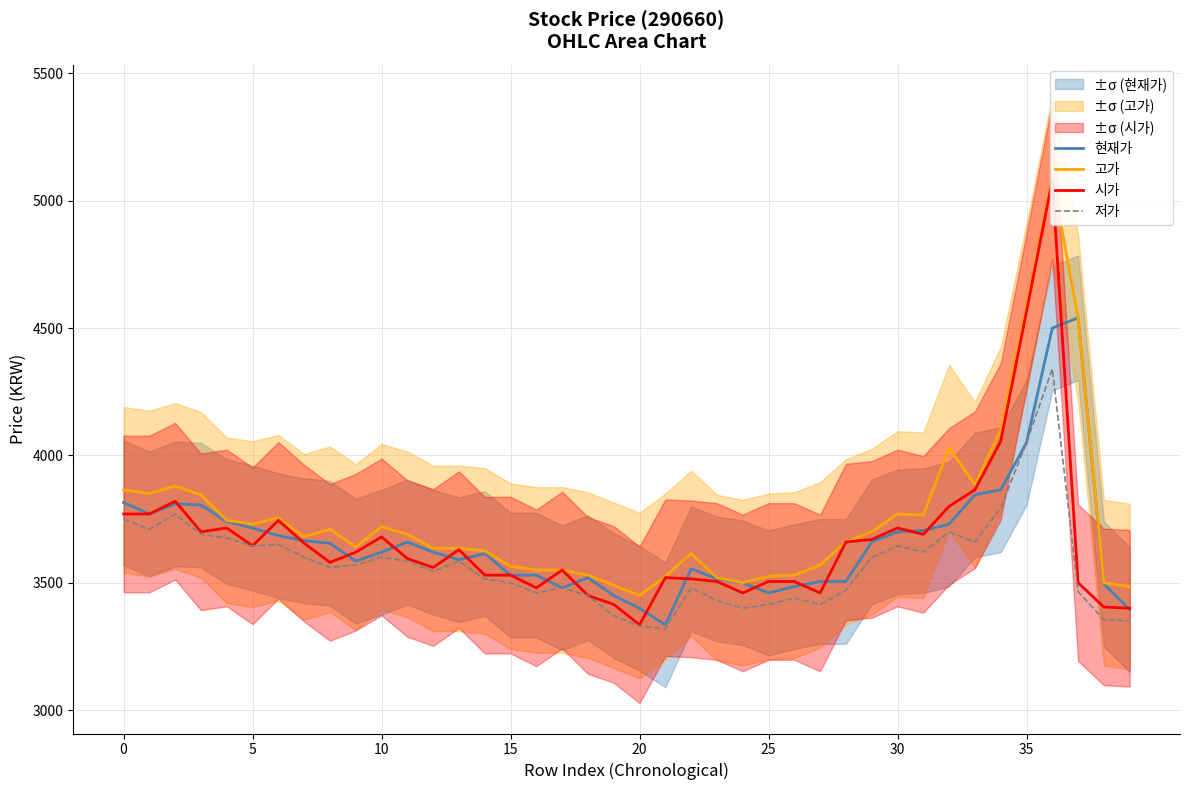

What is the approximate value of 시가 at 29, to the nearest 10?

3670